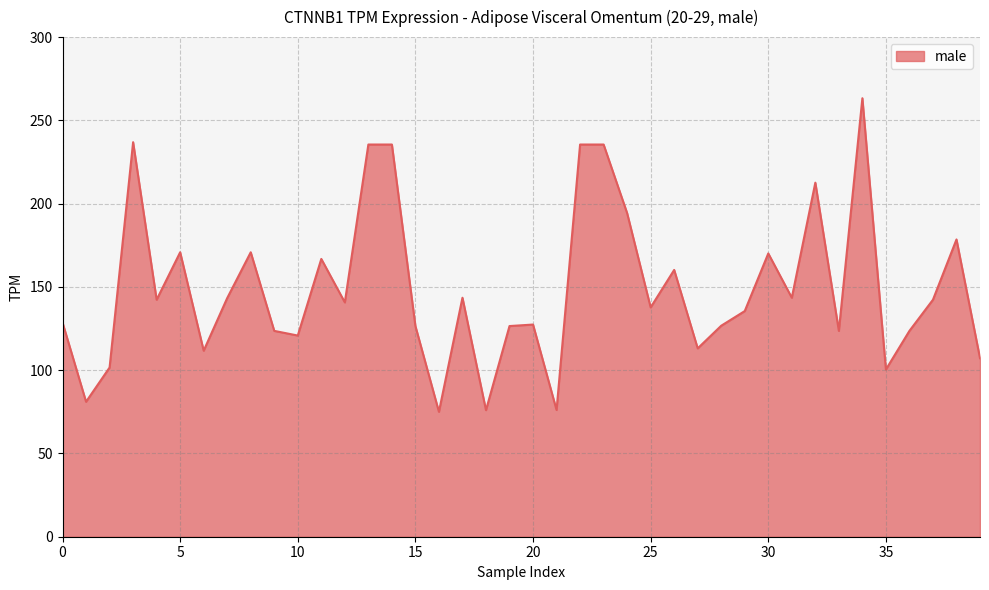

What is the greatest value displayed?

263.3